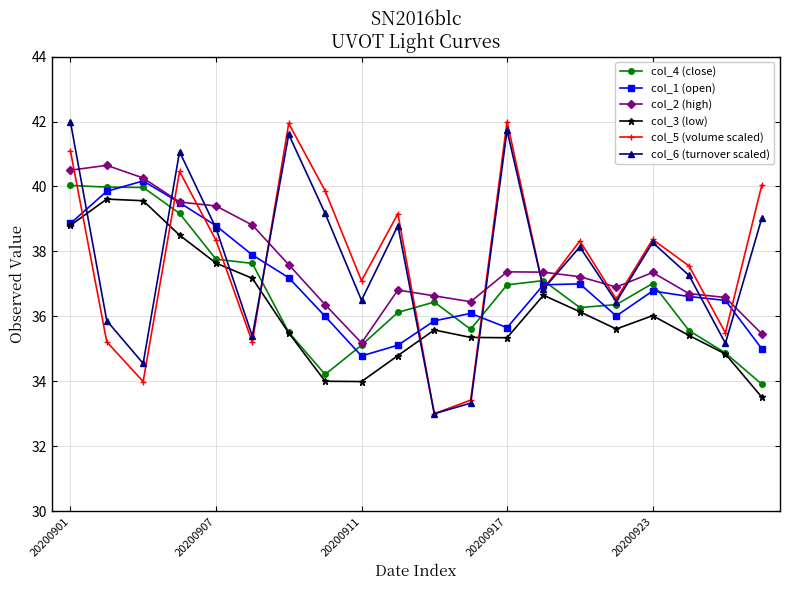

How many intersections are there between col_2 (high) and col_6 (turnover scaled)?

12